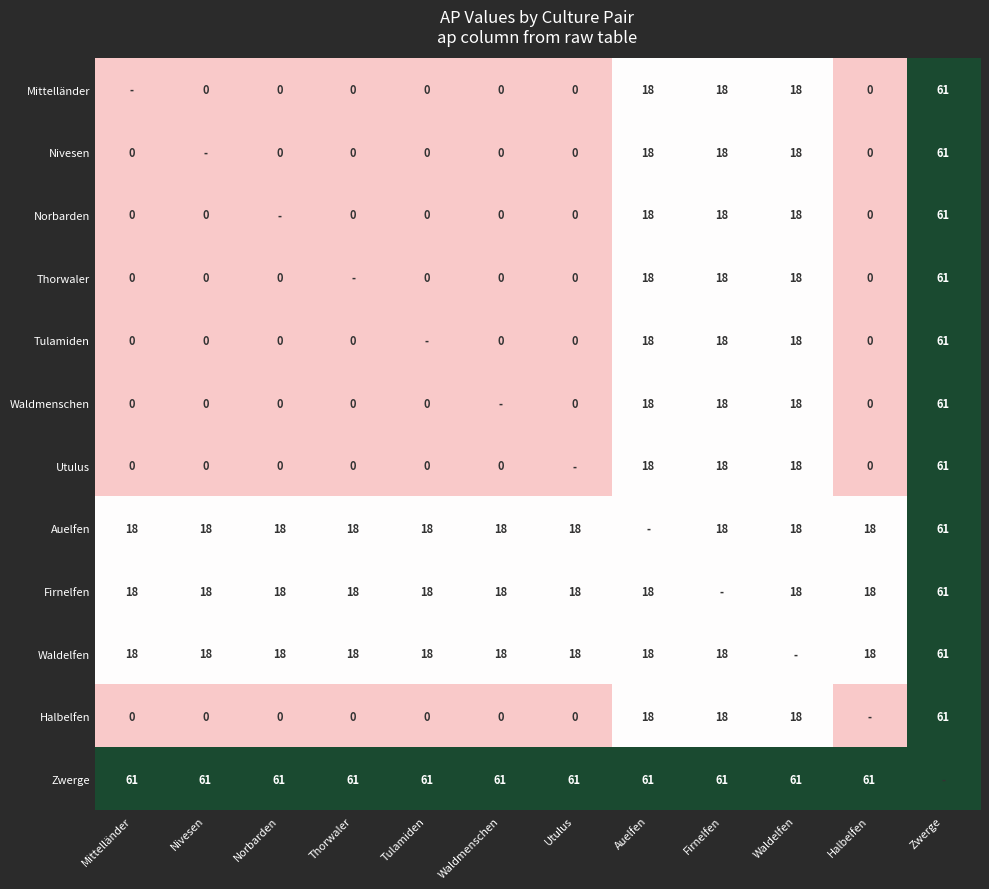

True or false: Firnelfen has a value of 18 at Waldelfen.

True